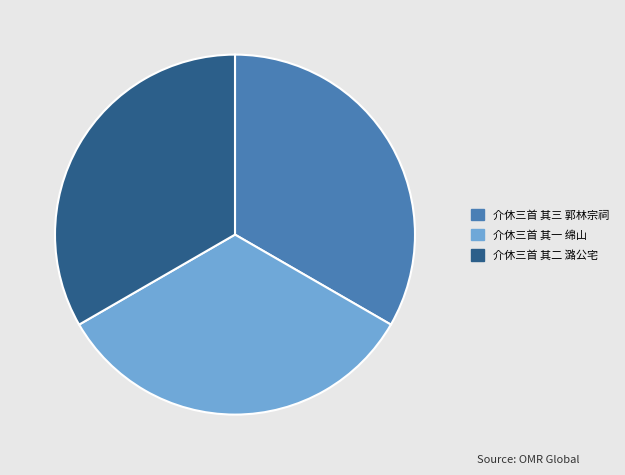

True or false: 介休三首 其一 绵山 accounts for 33% of the total.

True